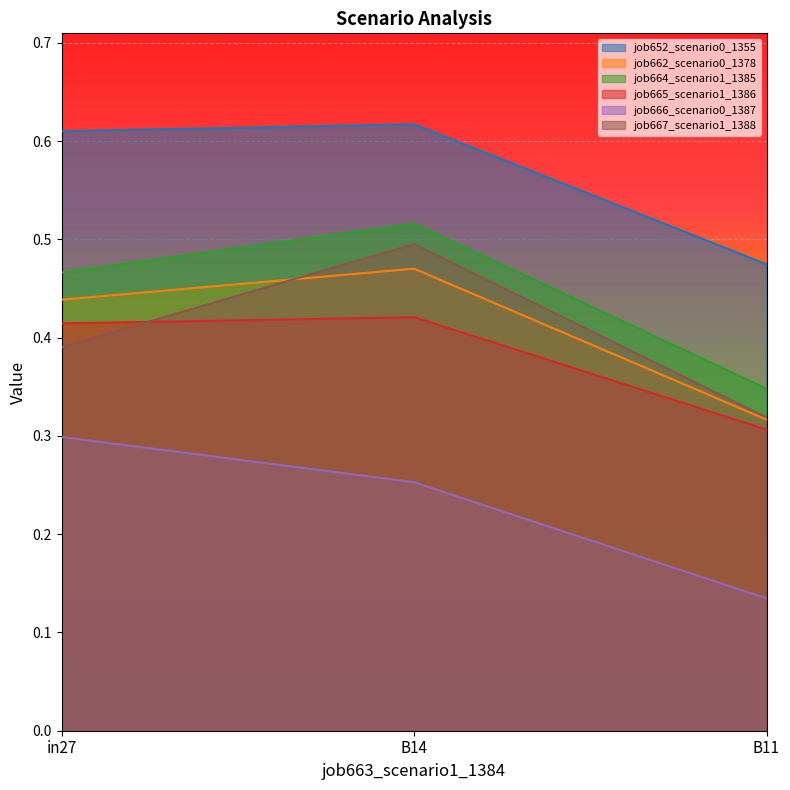

What is the difference between the job662_scenario0_1378 values at B11 and in27?

0.1